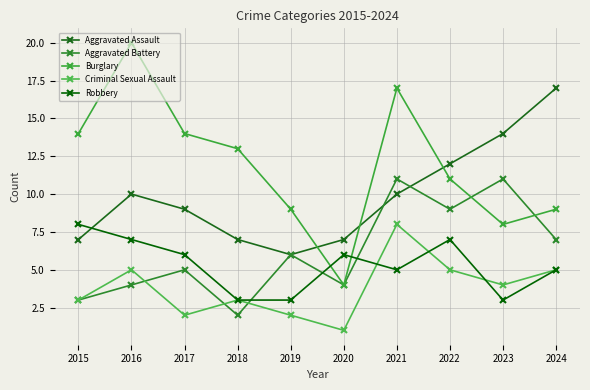

Where is the first local minimum for Robbery?

2021